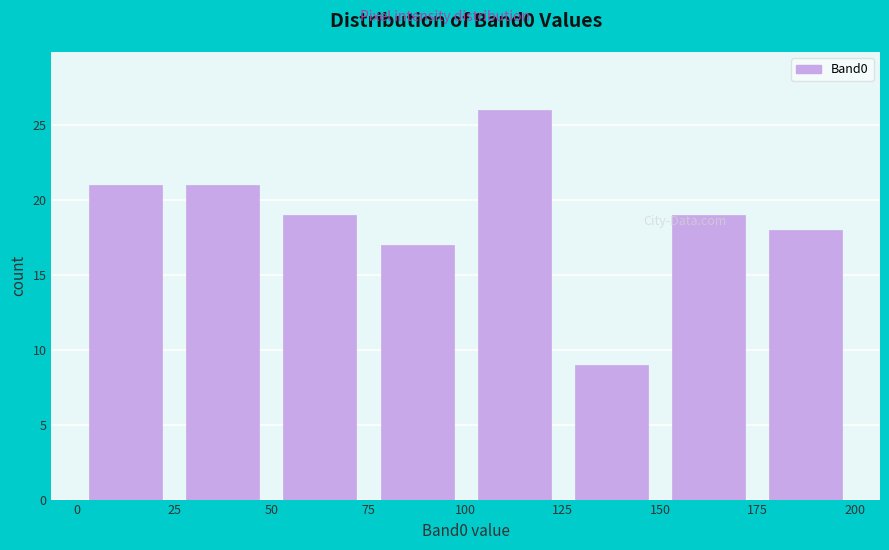

Reading left to right, transcribe this chart: for each bar, give the range it covers on the x-axis and its height. The values are not printed on the chart, so give them approximately, as read against the axis.

0 to 25: 21
25 to 50: 21
50 to 75: 19
75 to 100: 17
100 to 125: 26
125 to 150: 9
150 to 175: 19
175 to 200: 18